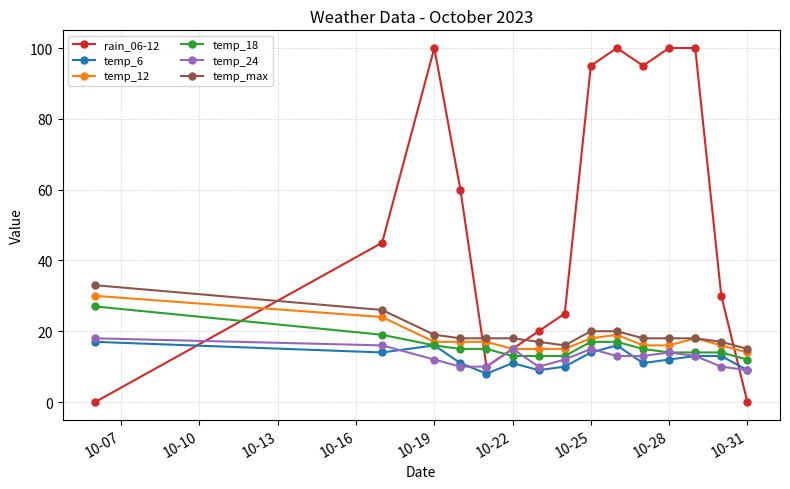

What is the sum of all rain_06-12 values?

795